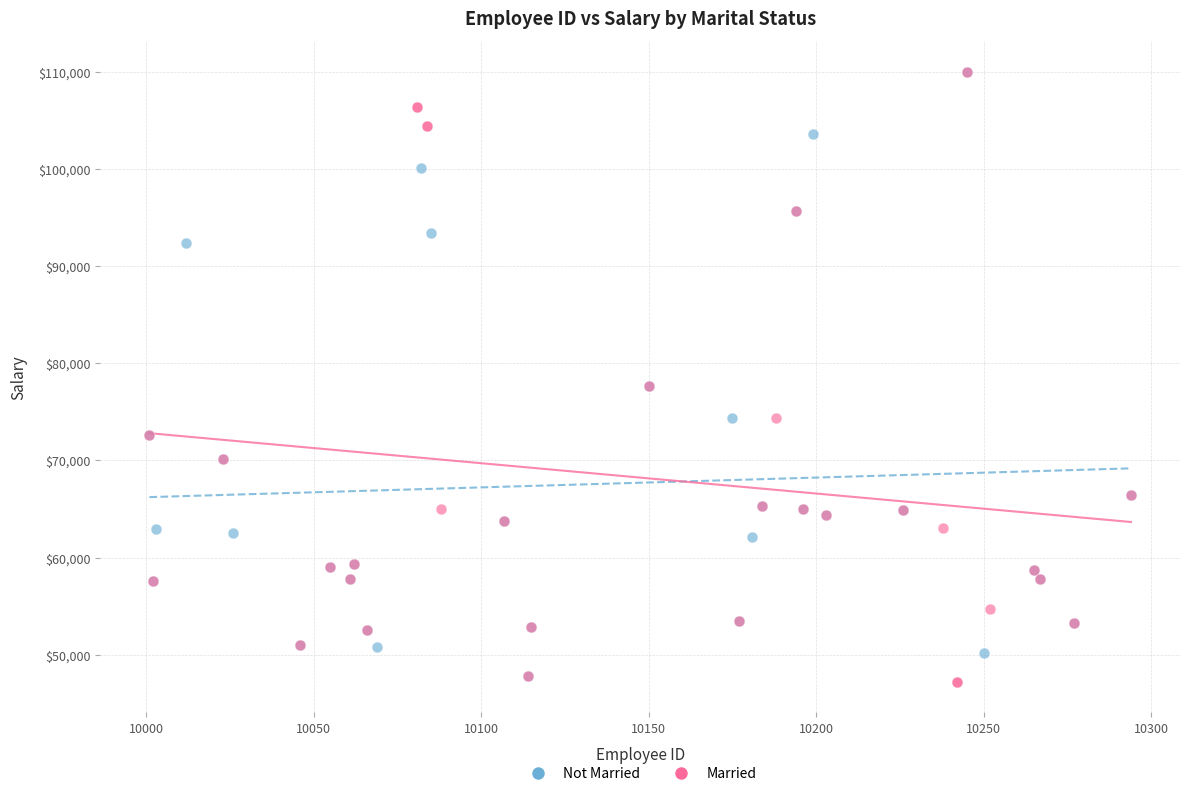

What are all the series names shown in the legend?

Not Married, Married